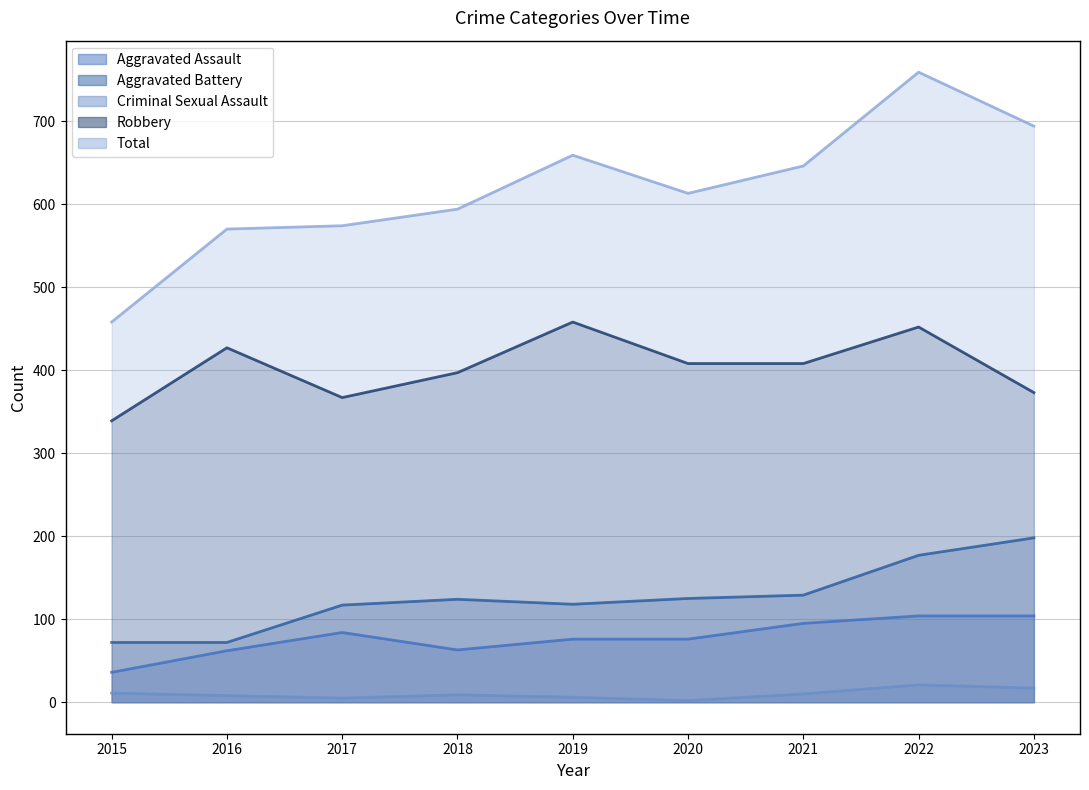

What is the value of the Criminal Sexual Assault point at the 4th from the left?

9